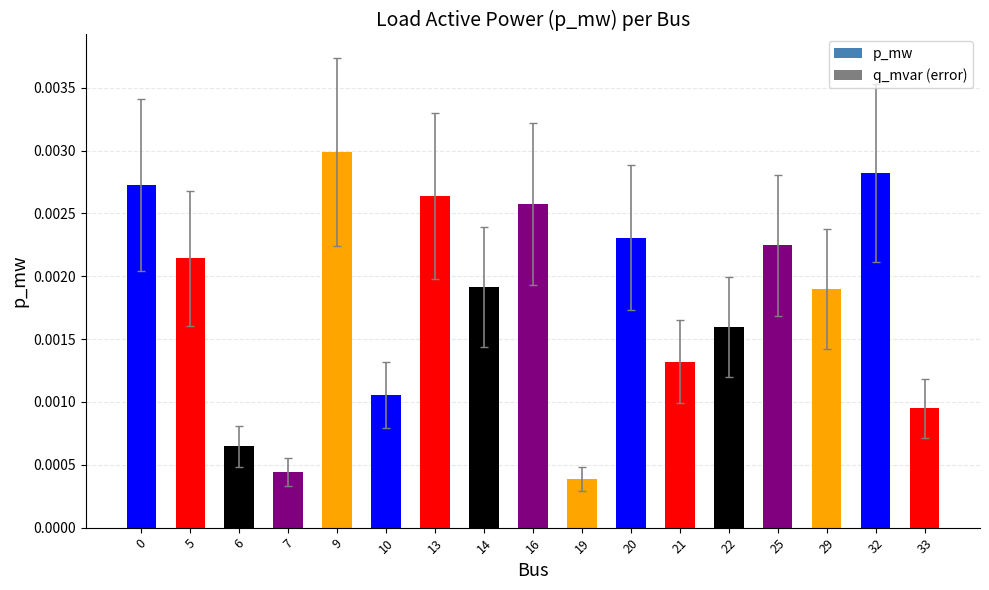

List the labels in order of p_mw value, largest first.

9, 32, 0, 13, 16, 20, 25, 5, 14, 29, 22, 21, 10, 33, 6, 7, 19